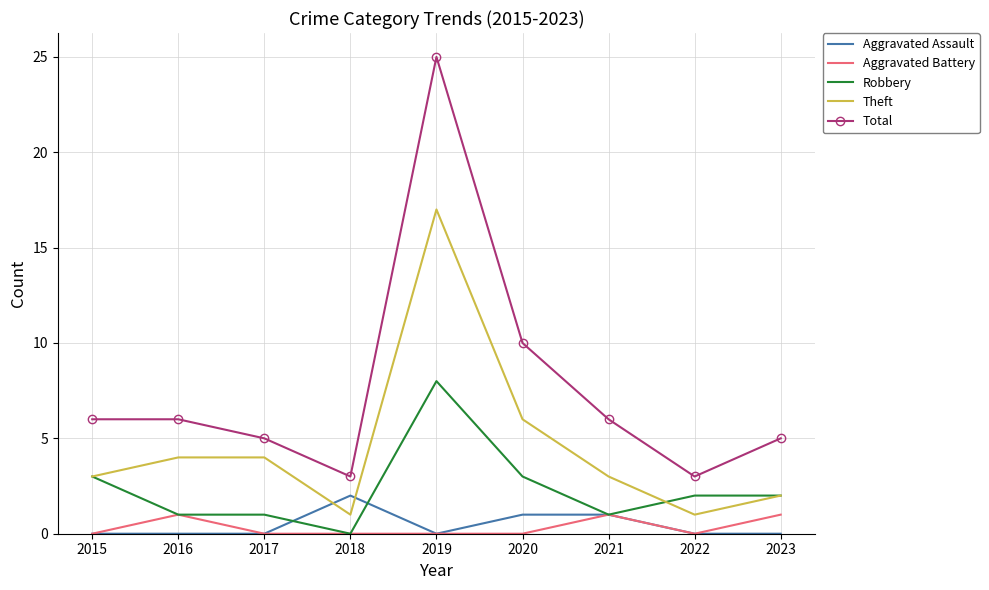

What is the total value across all series at 2019?

50